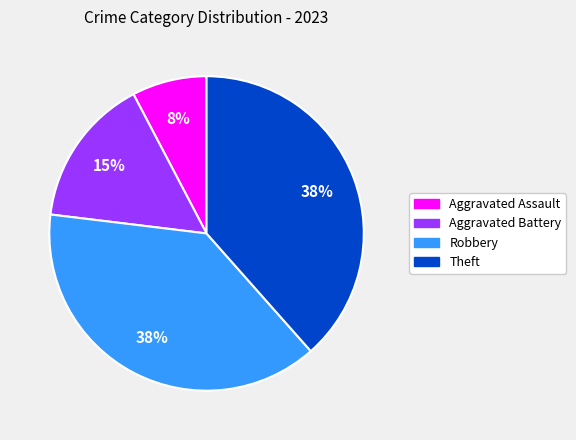

Count the number of slices in the pie.

4